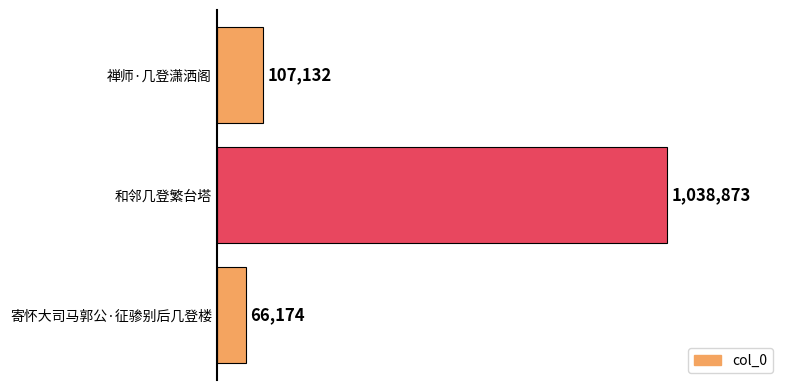

The value at 禅师·几登潇洒阁 is 107132. True or false?

True